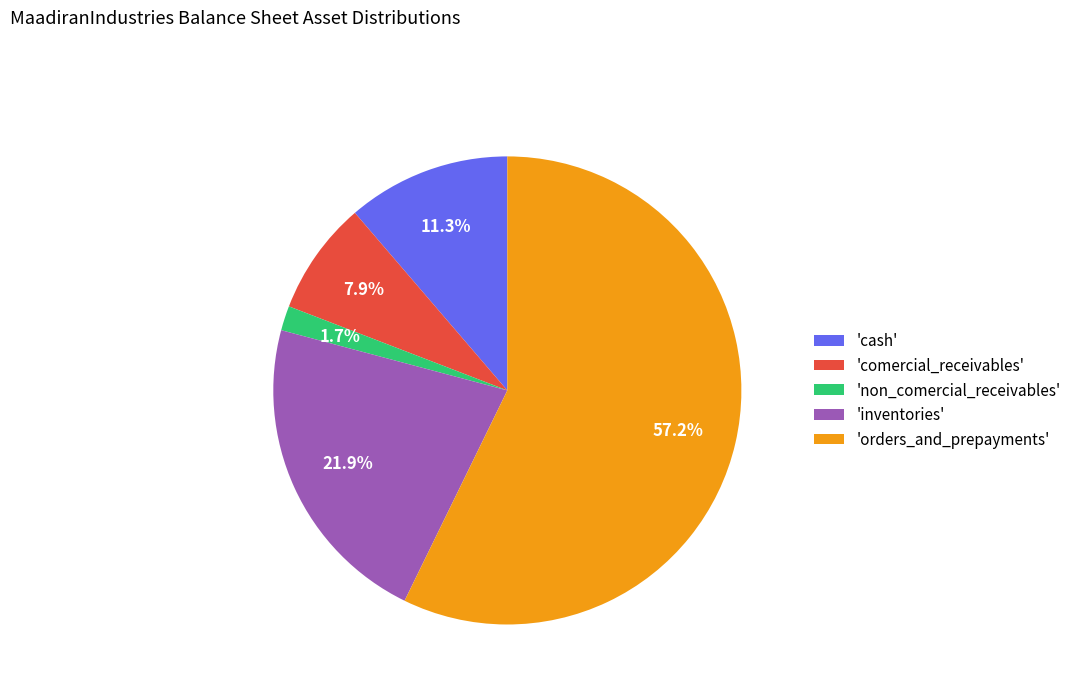

Which slice is the smallest?

'non_comercial_receivables'